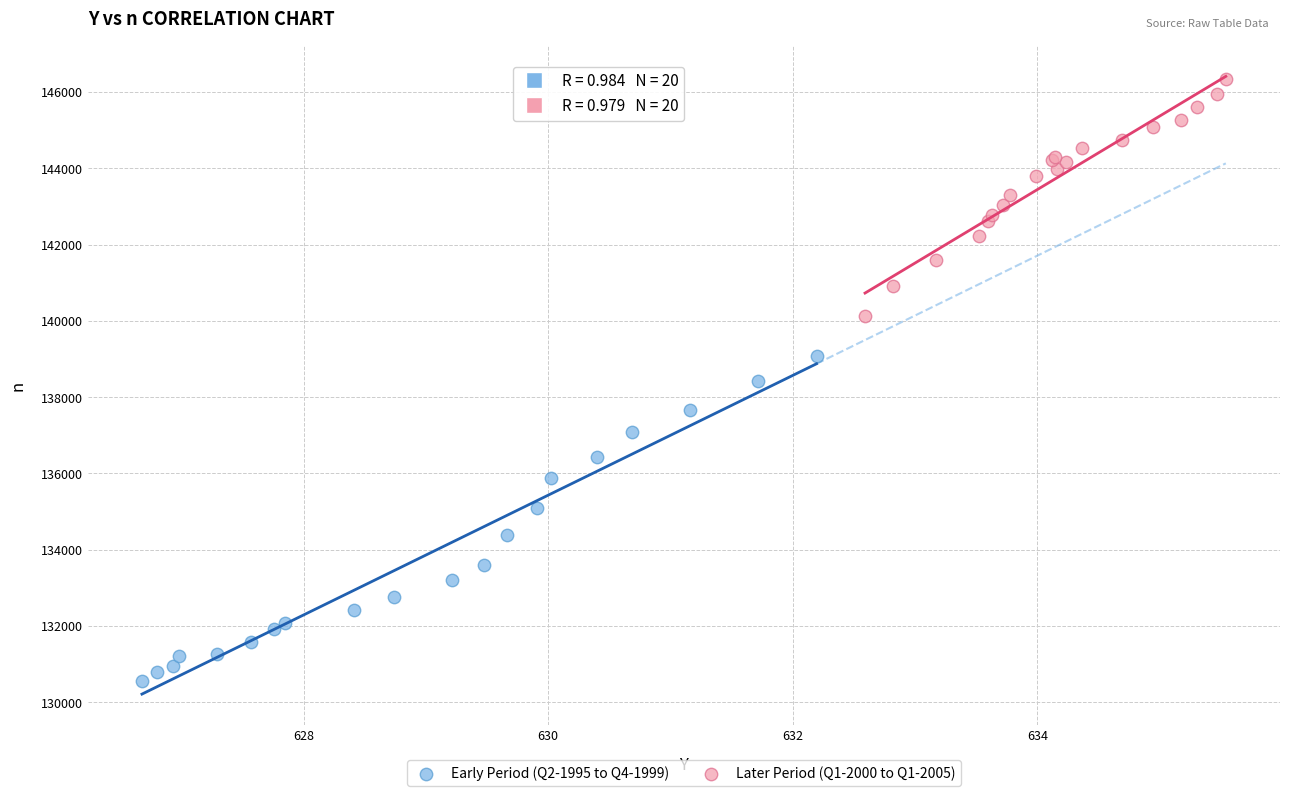

Which series has the largest Y range (max minus min)?

Early Period (Q2-1995 to Q4-1999)